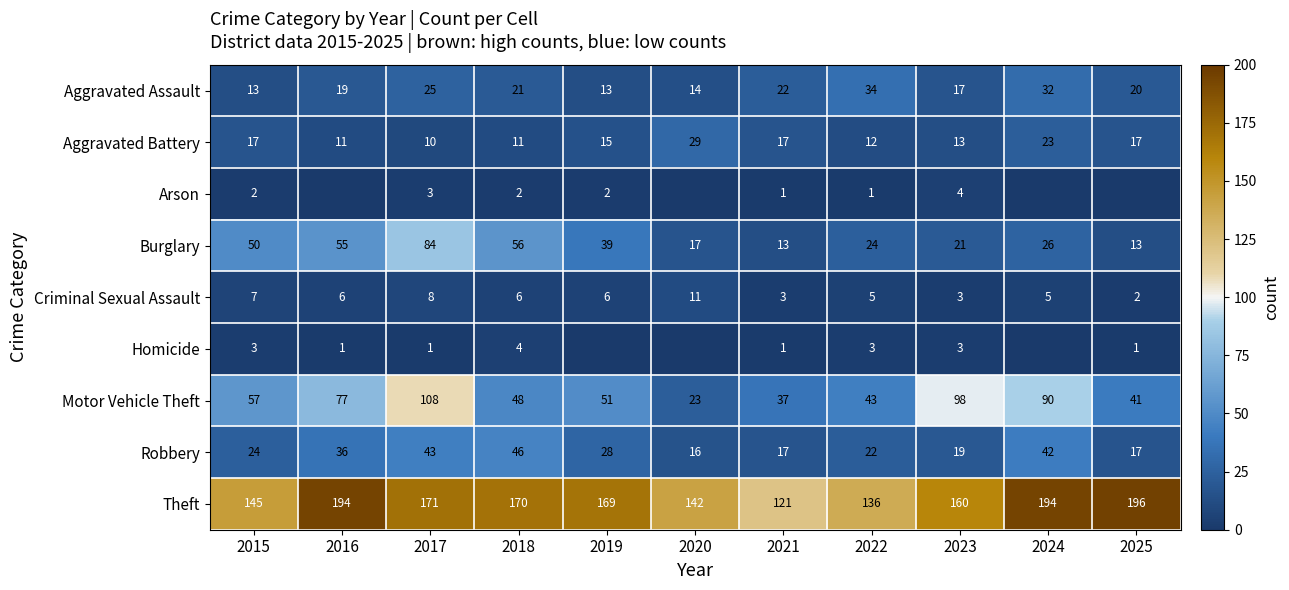

The Robbery series shows 43 at 2017. True or false?

True